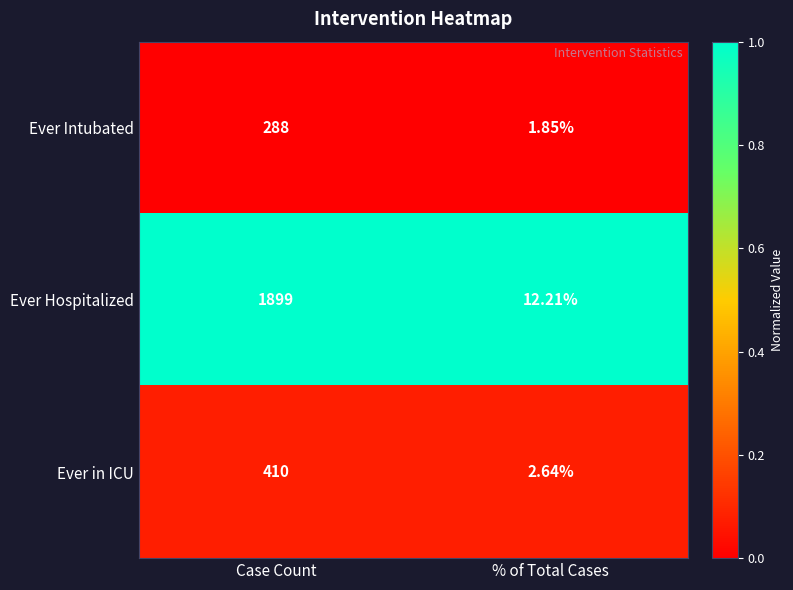

Rank the series by their maximum value, from highest to lowest.

Ever Hospitalized, Ever in ICU, Ever Intubated